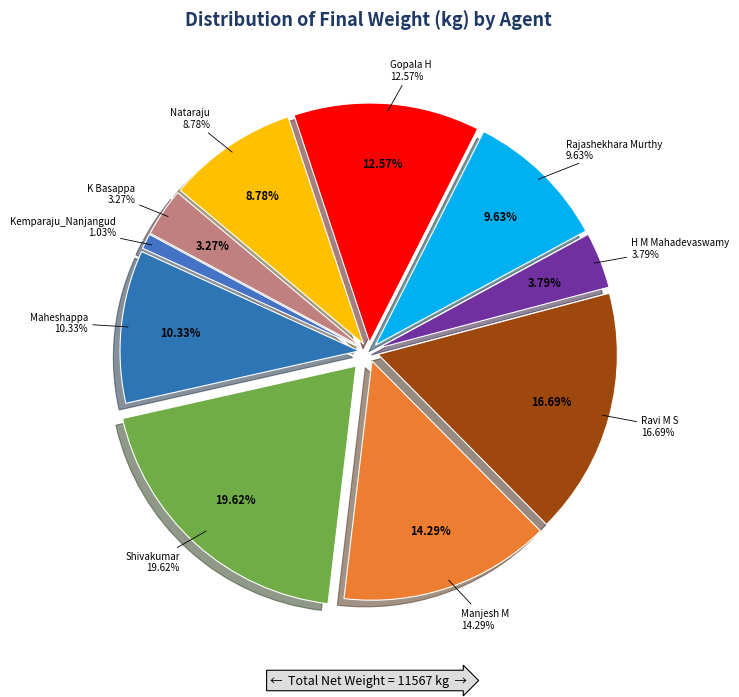

To the nearest percent, what percentage of the pie is Rajashekhara Murthy?

10%